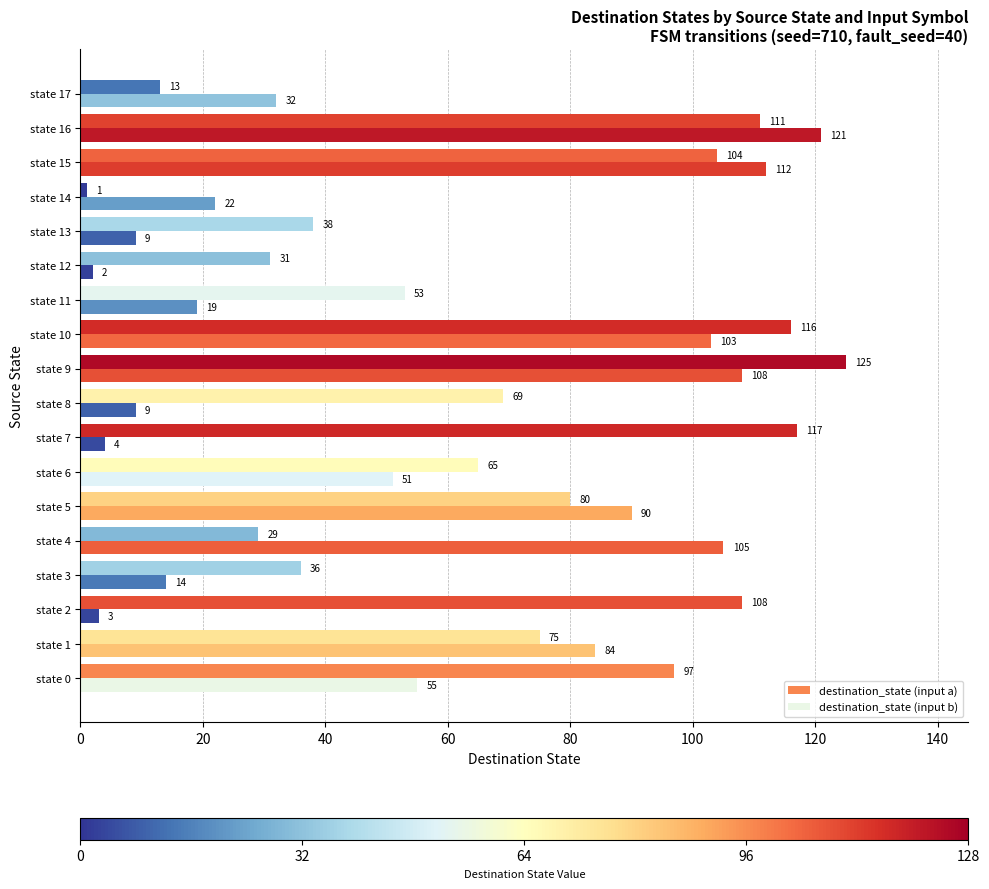

Rank the series by their maximum value, from lowest to highest.

destination_state (input b), destination_state (input a)